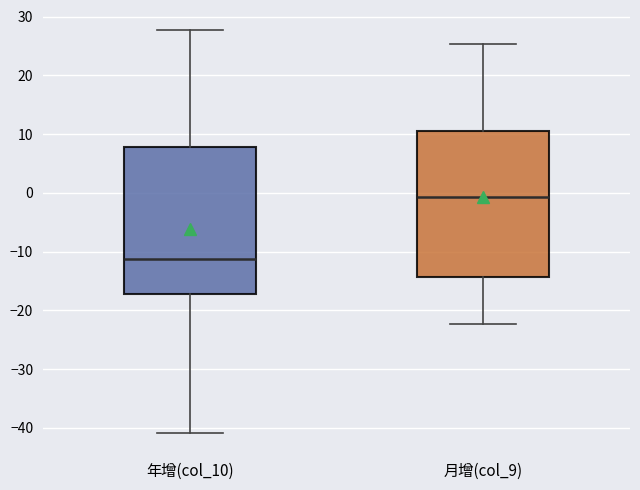

Reading left to right, transcribe this box plot: for each box, give where its median line is, the range the box spans, and where its two whiskers end, as read against the y-axis. The values are not printed on the chart, so give them approximately, as read against the axis.

年增(col_10): median -11, box -17 to 8, whiskers -41 to 28
月增(col_9): median -1, box -14 to 11, whiskers -22 to 25